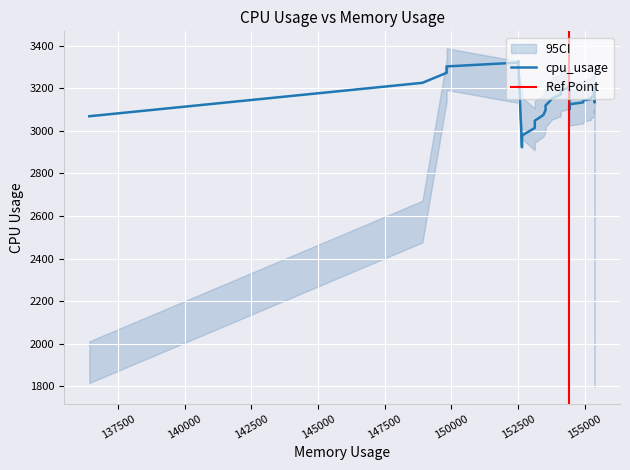

What is the sum of all values?

126345